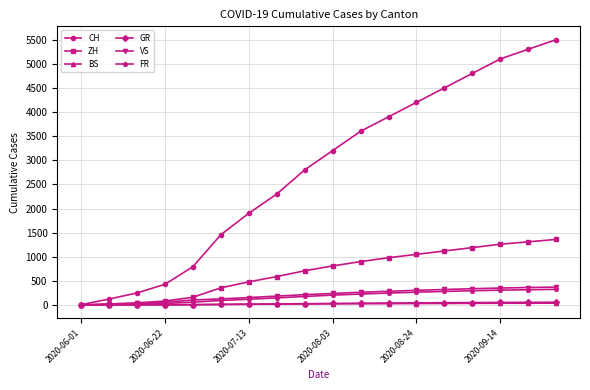

Which series has the largest total across all categories?

CH